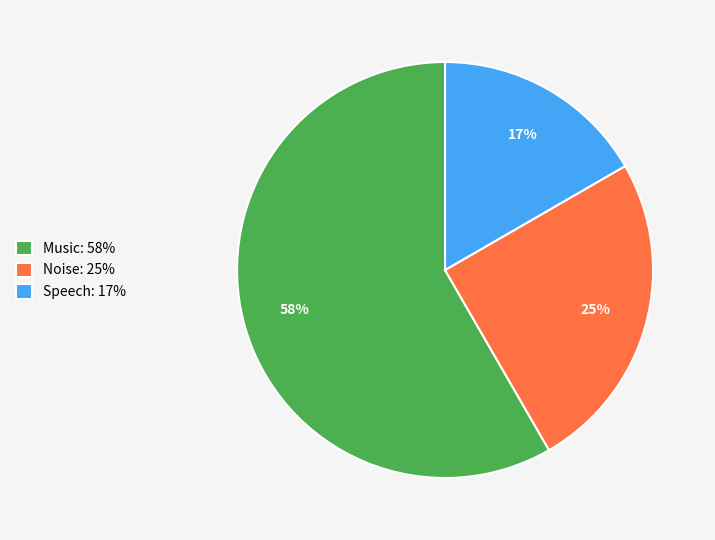

Is the sum of Music: 58% and Speech: 17% greater than half?

Yes